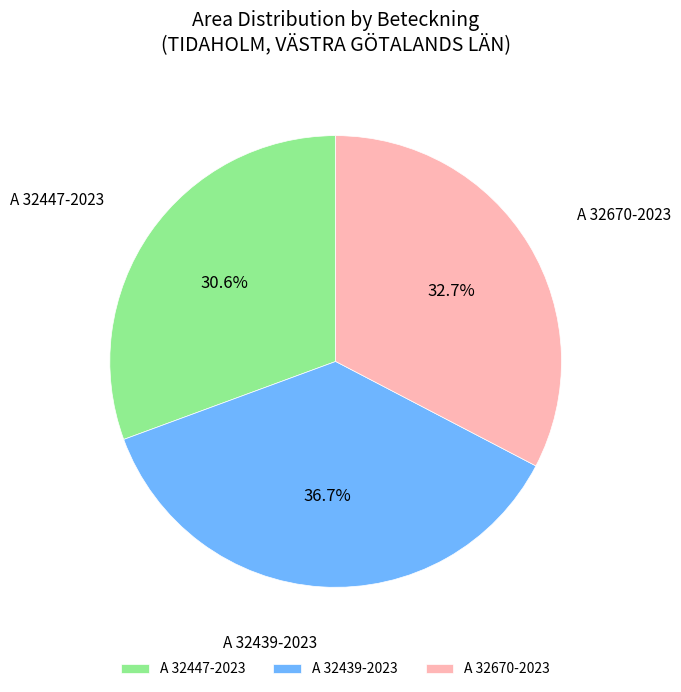

What is the ratio of the value at A 32439-2023 to the value at A 32447-2023?

1.2